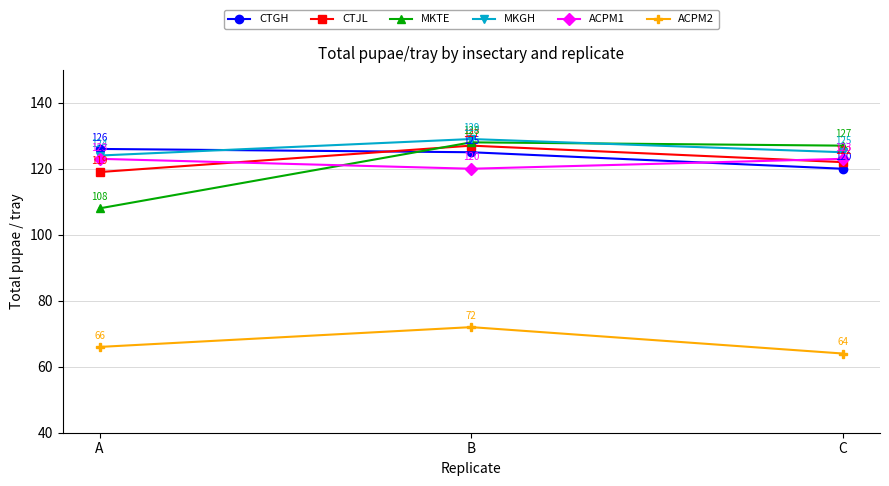

Rank the series by their maximum value, from lowest to highest.

ACPM2, ACPM1, CTGH, CTJL, MKTE, MKGH